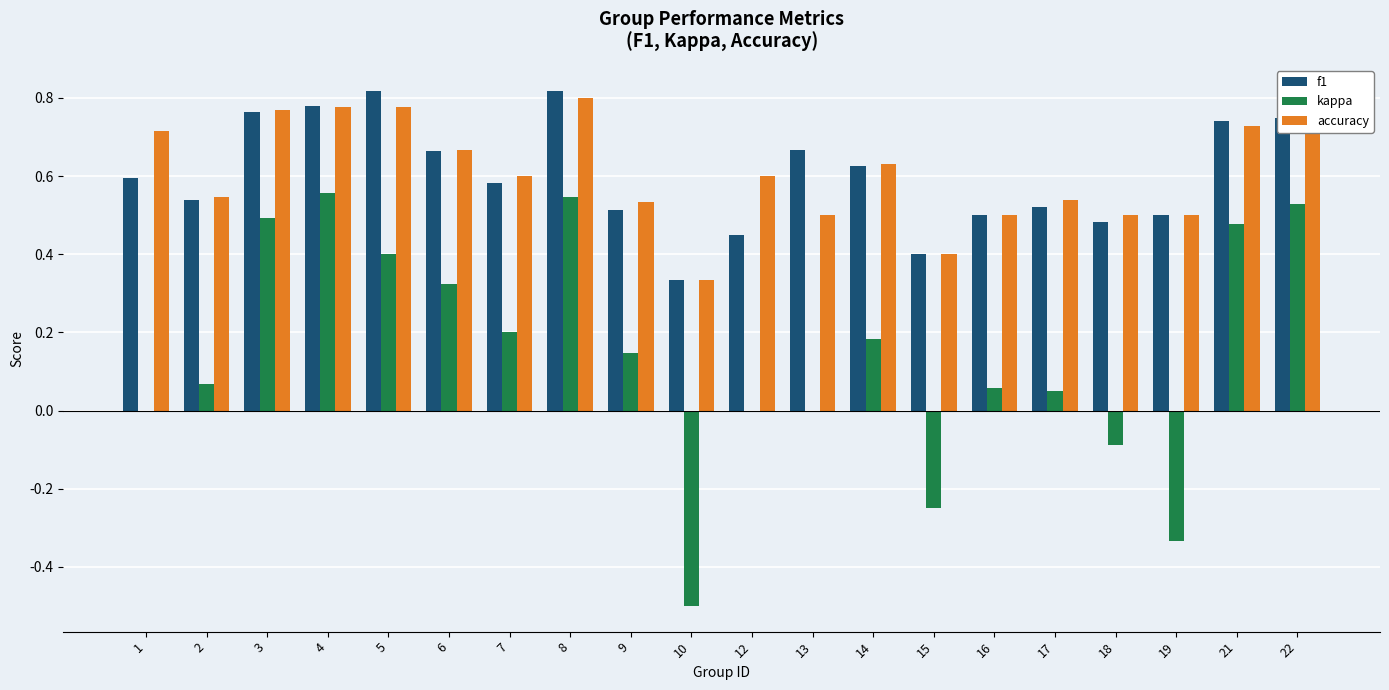

Is the value of f1 at 9 greater than the value of accuracy at 21?

No